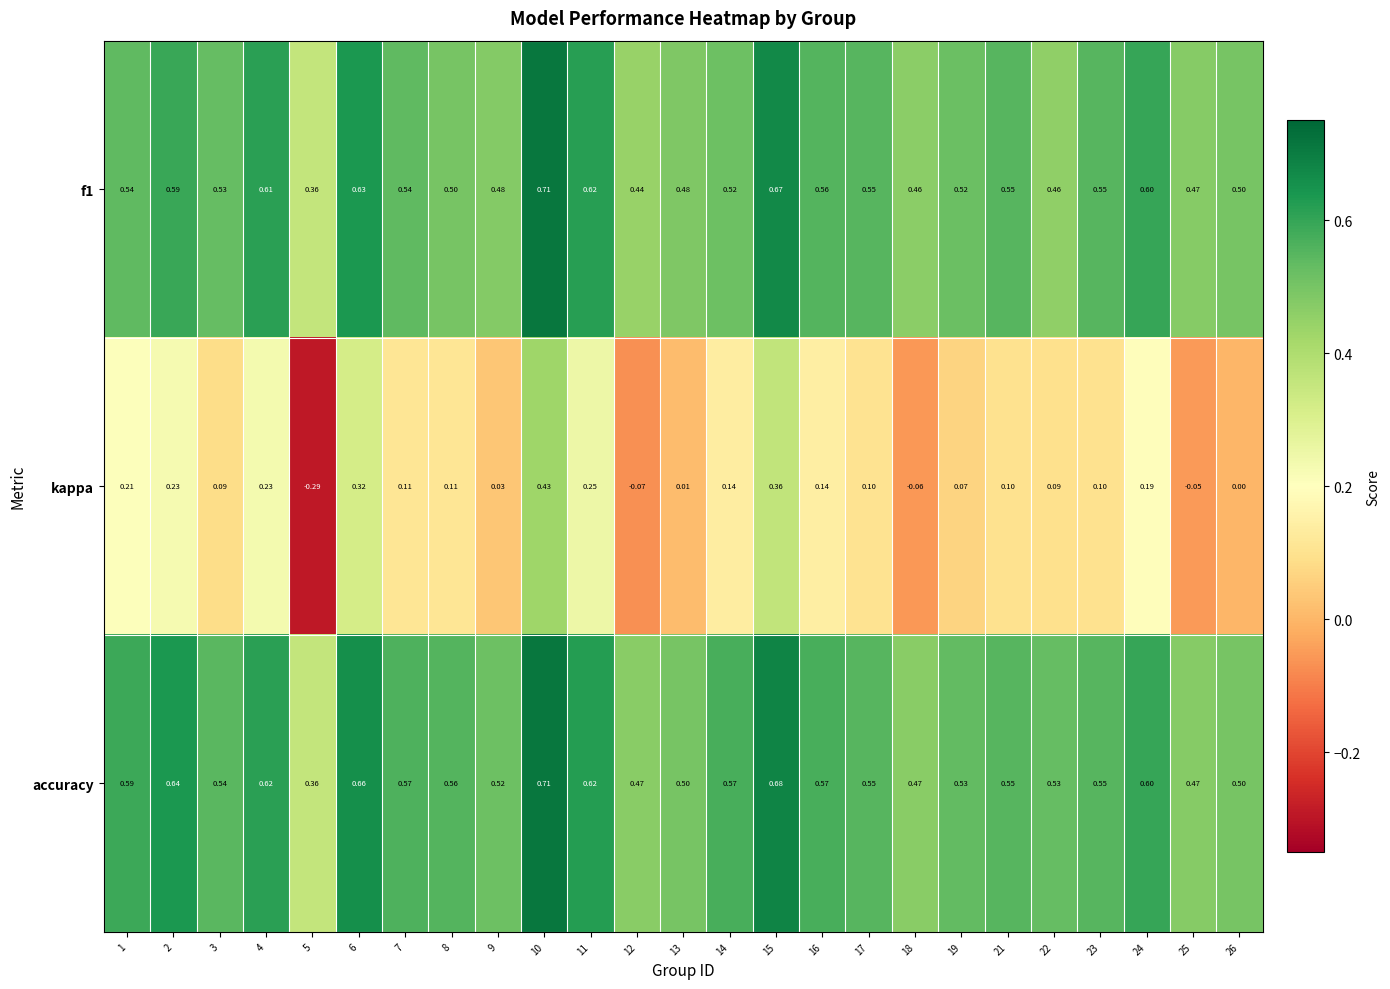

Which series has the widest spread of values?

kappa